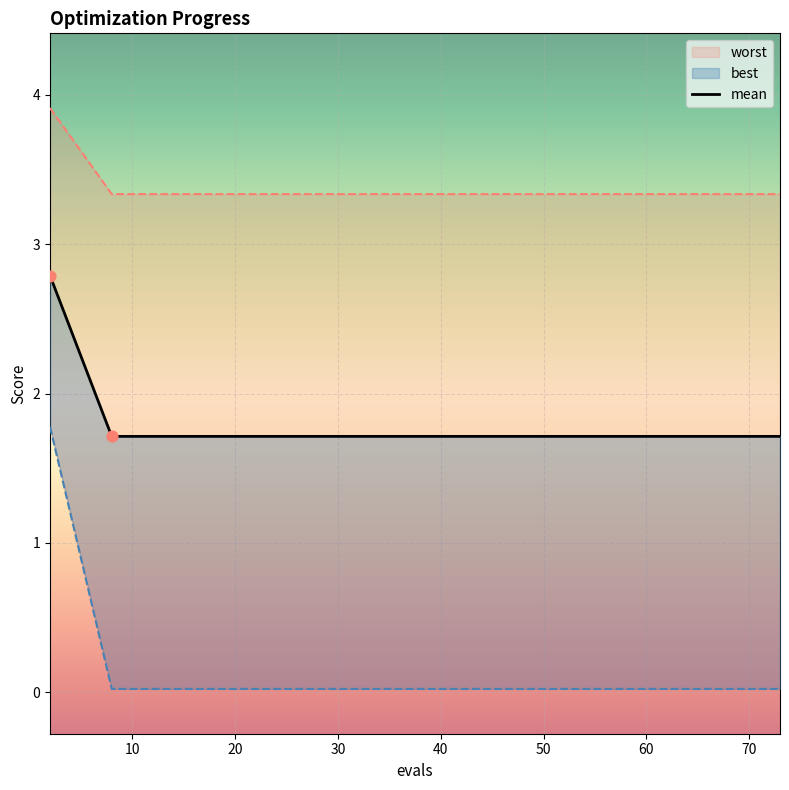

At how many categories does at least one series exceed 2?

20